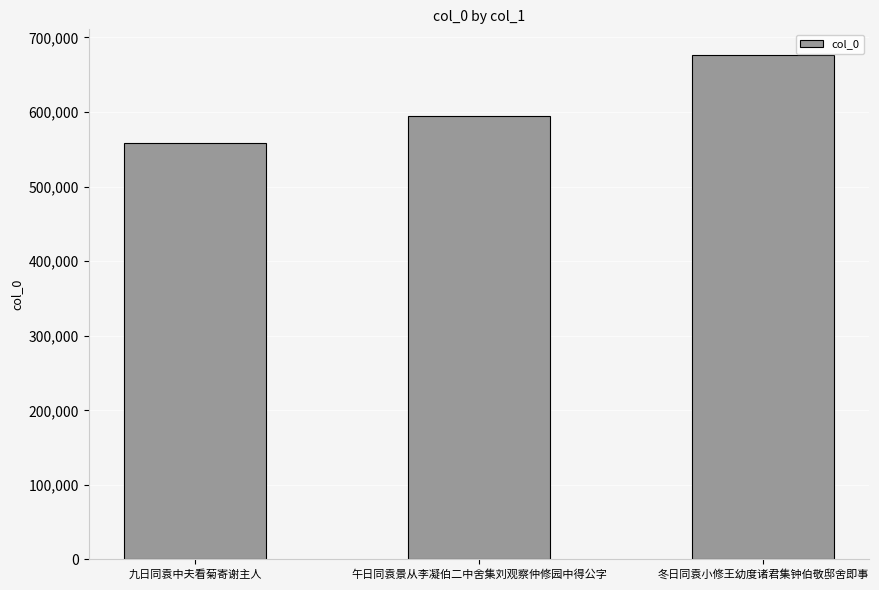

What is the smallest value displayed?

558827